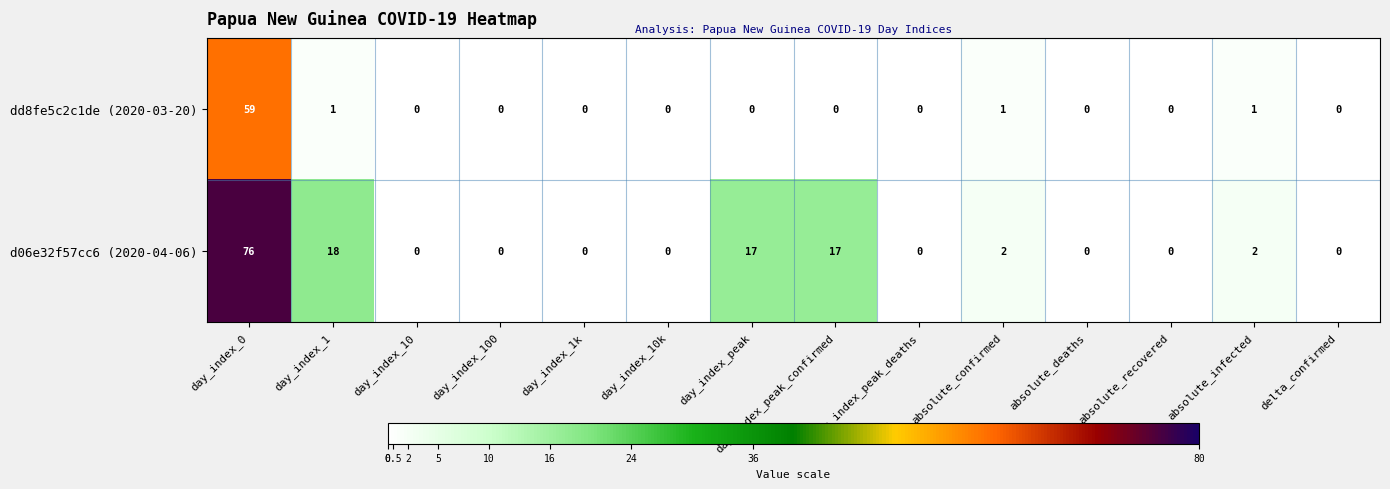

What is the average value of the dd8fe5c2c1de (2020-03-20) series?

4